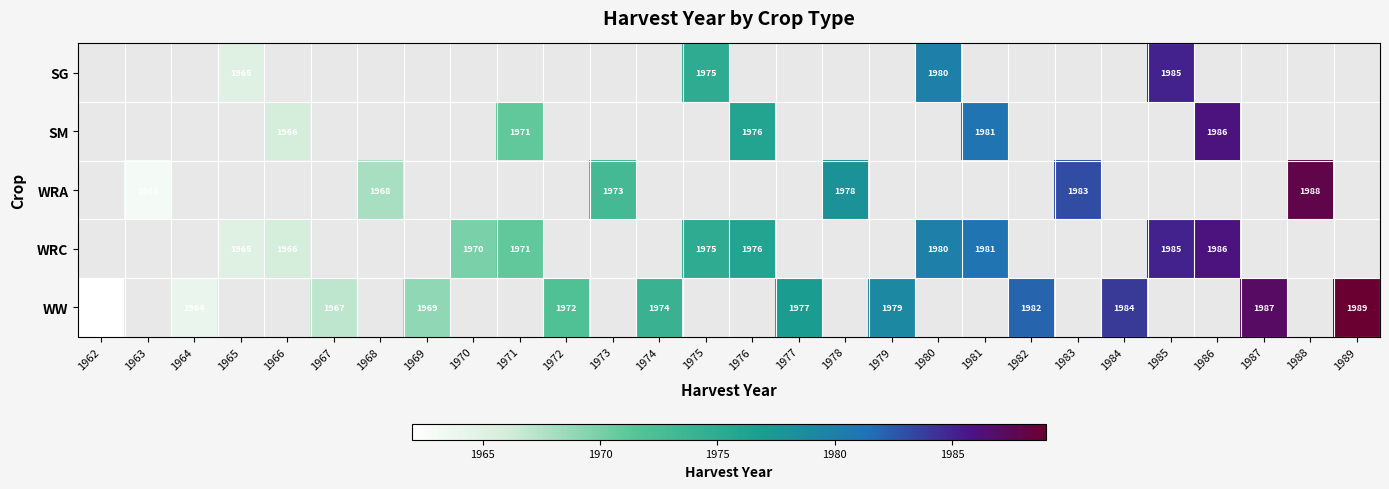

The value of WRC at 1965 is 1965. True or false?

True